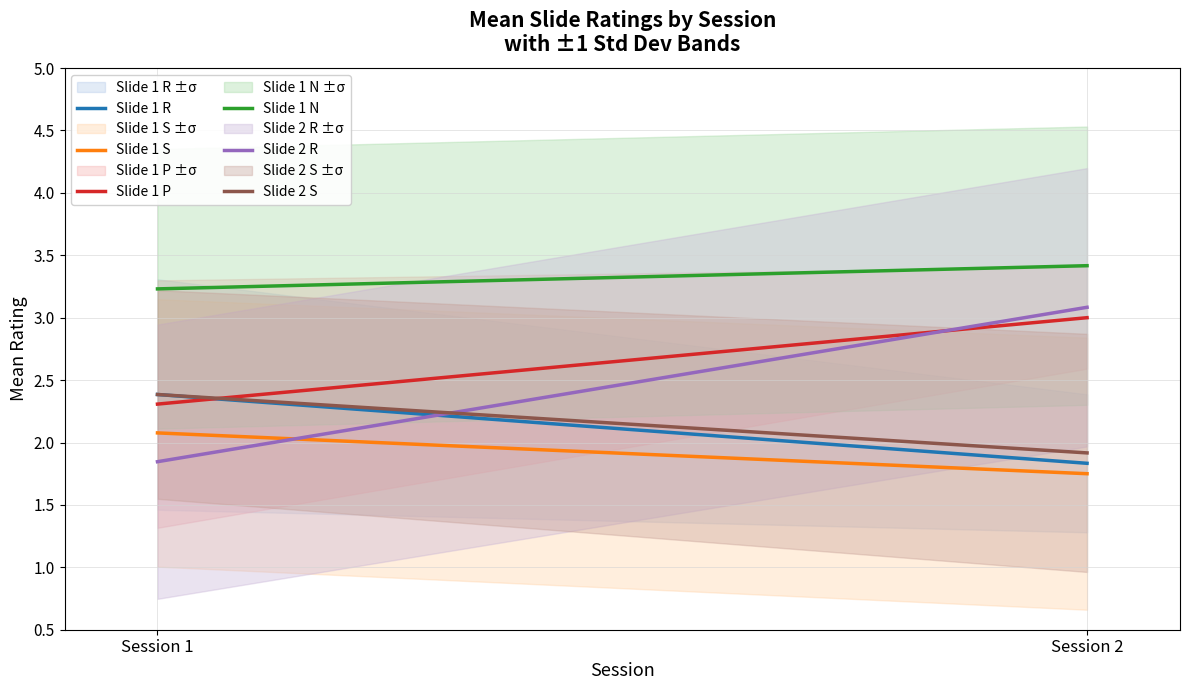

Count the number of categories in the chart.

2